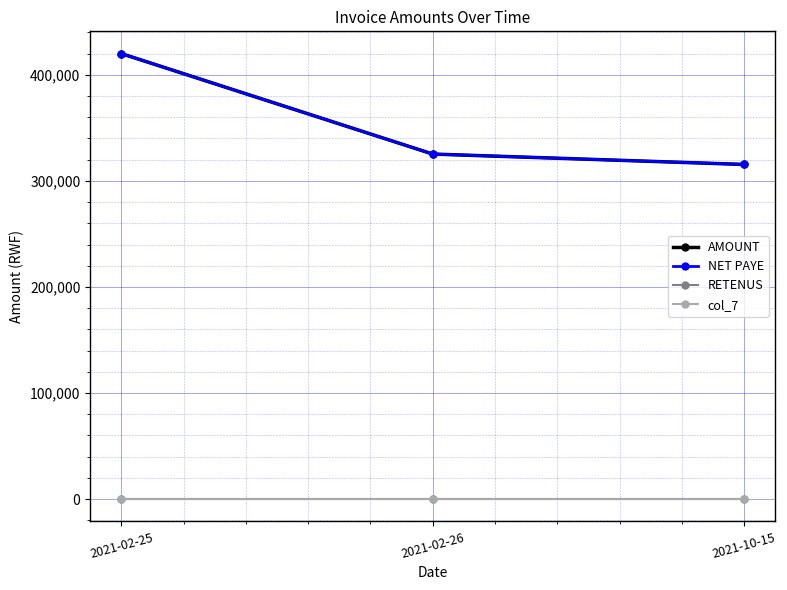

Does the chart have visible grid lines?

Yes